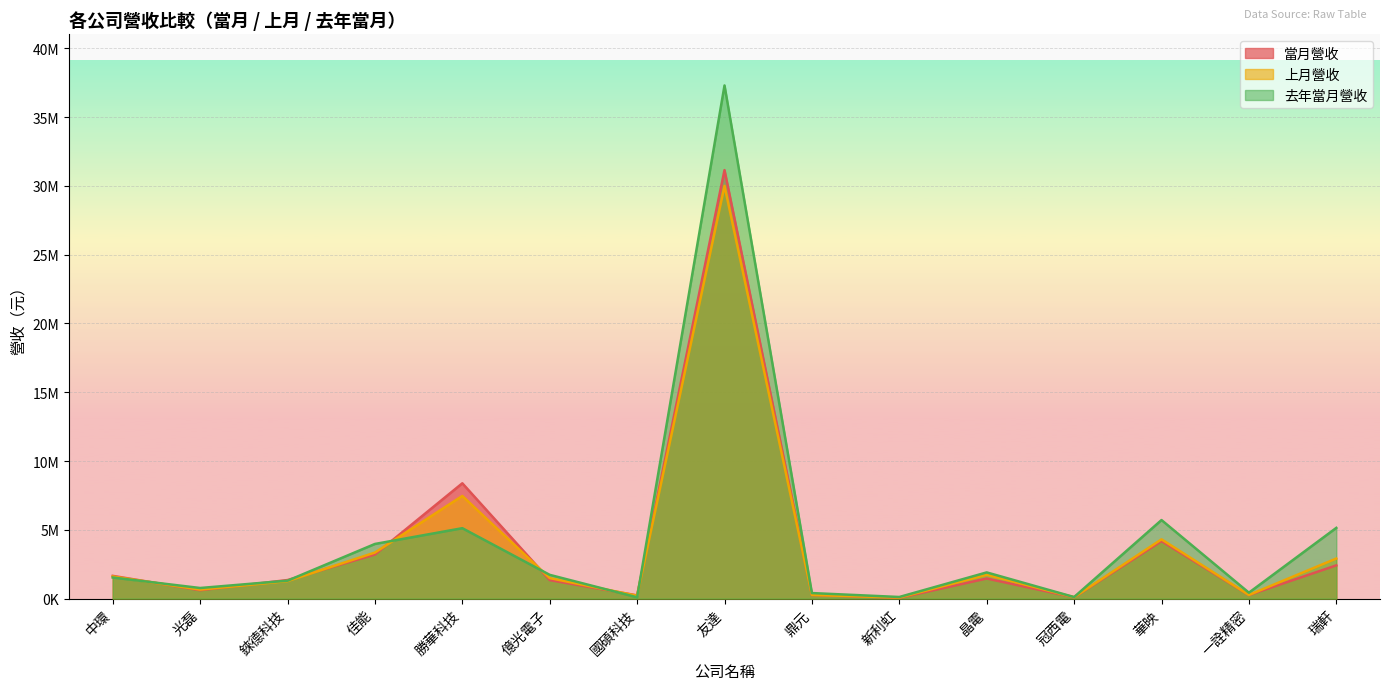

Where is the first local minimum for 上月營收?

光磊